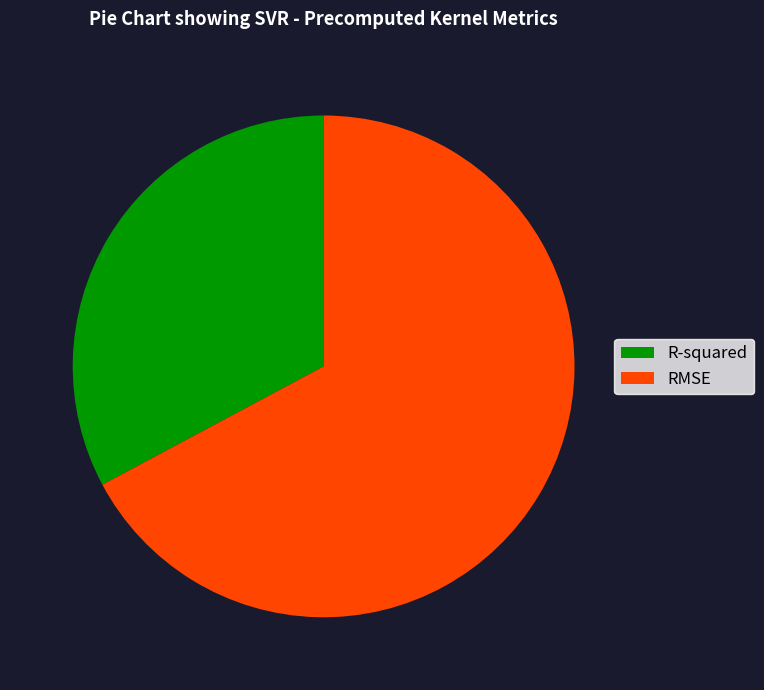

Is the sum of RMSE and R-squared greater than half?

Yes